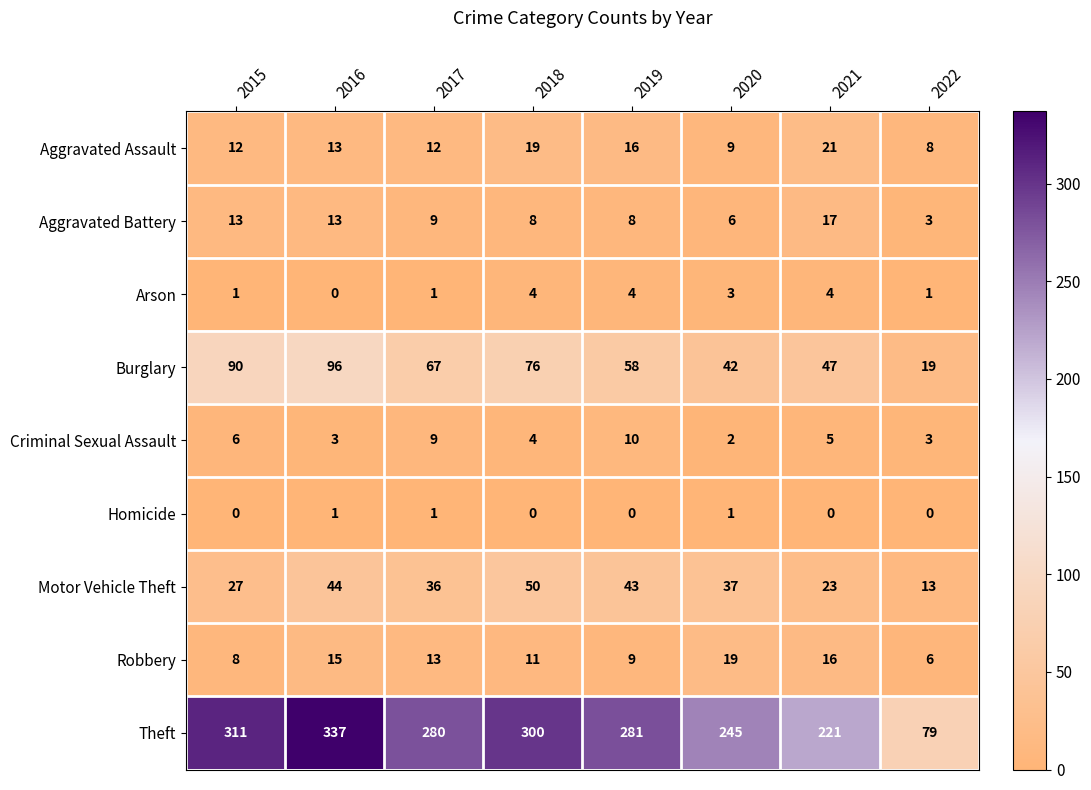

Rank the series by their maximum value, from lowest to highest.

Homicide, Arson, Criminal Sexual Assault, Aggravated Battery, Robbery, Aggravated Assault, Motor Vehicle Theft, Burglary, Theft